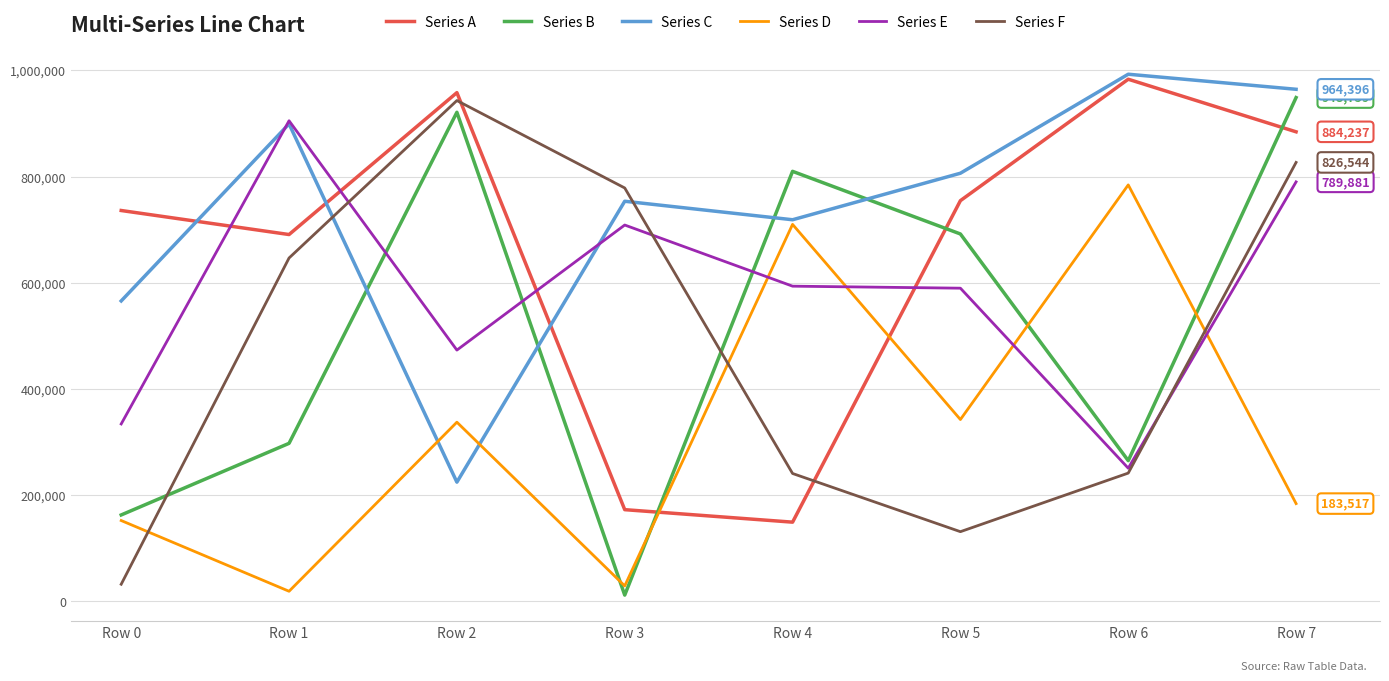

Is it true that Series A equals 884237 at Row 7?

True